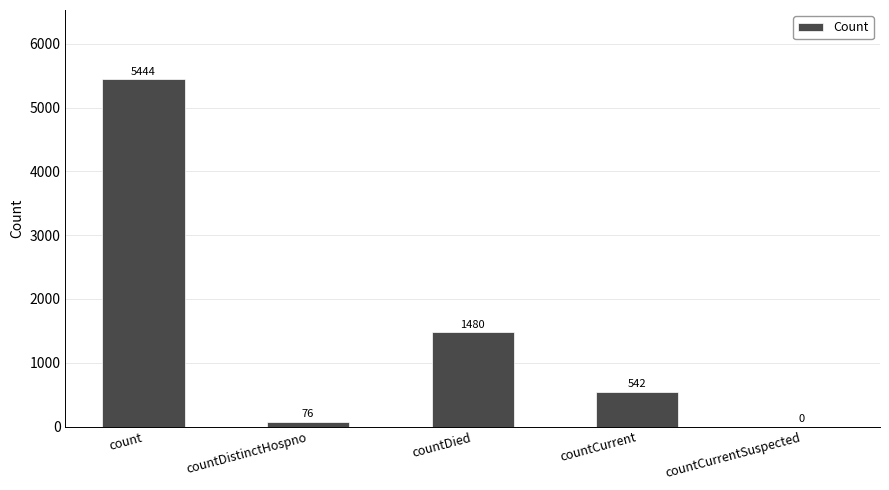

True or false: the data shows 5444 at count.

True